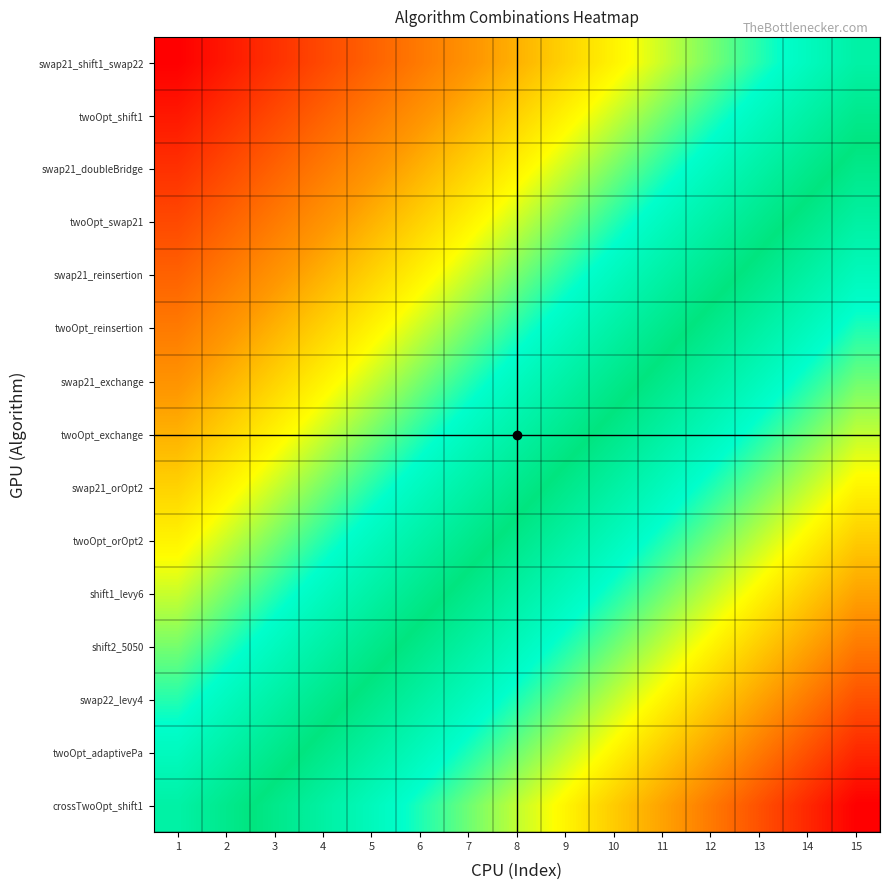

Between 4 and 15, which series saw the biggest shift?

swap21_shift1_swap22